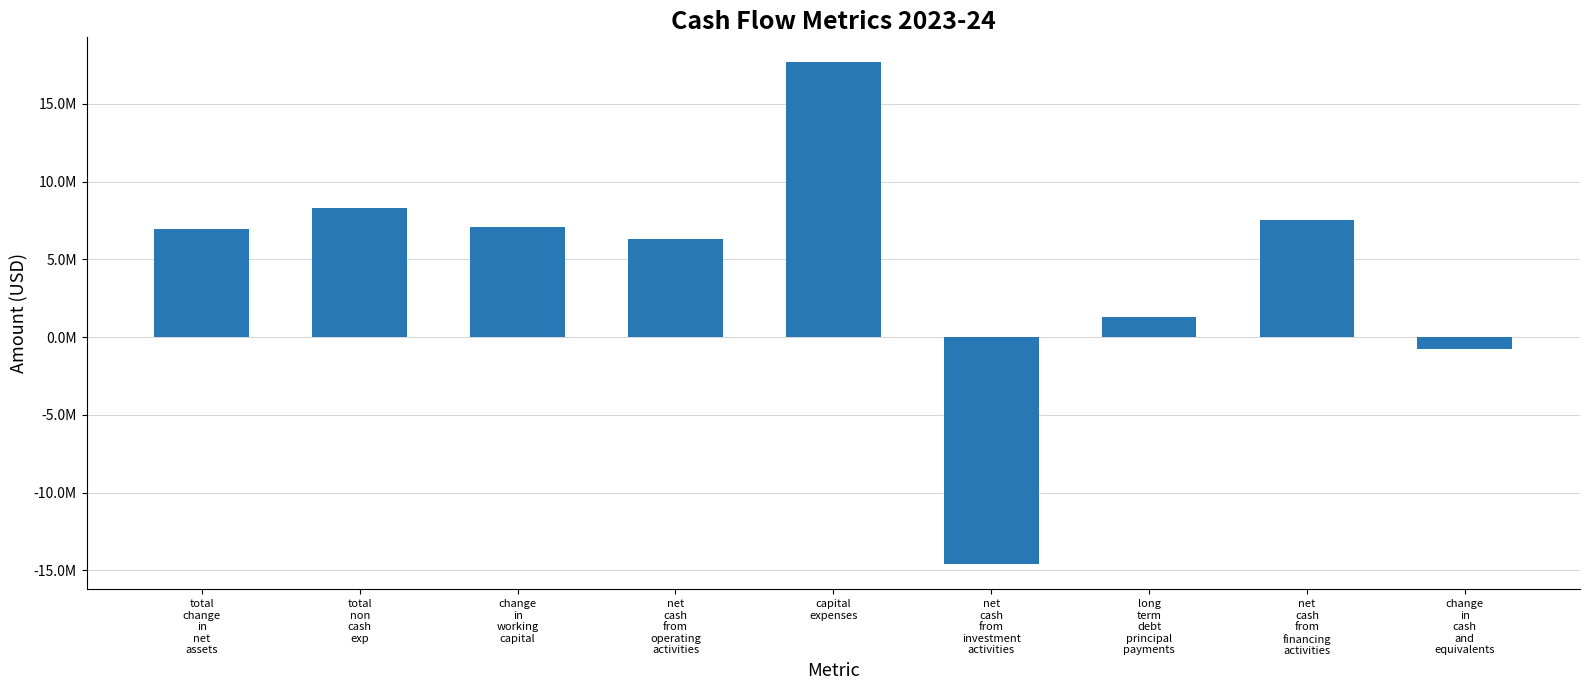

Are the bars horizontal?

No